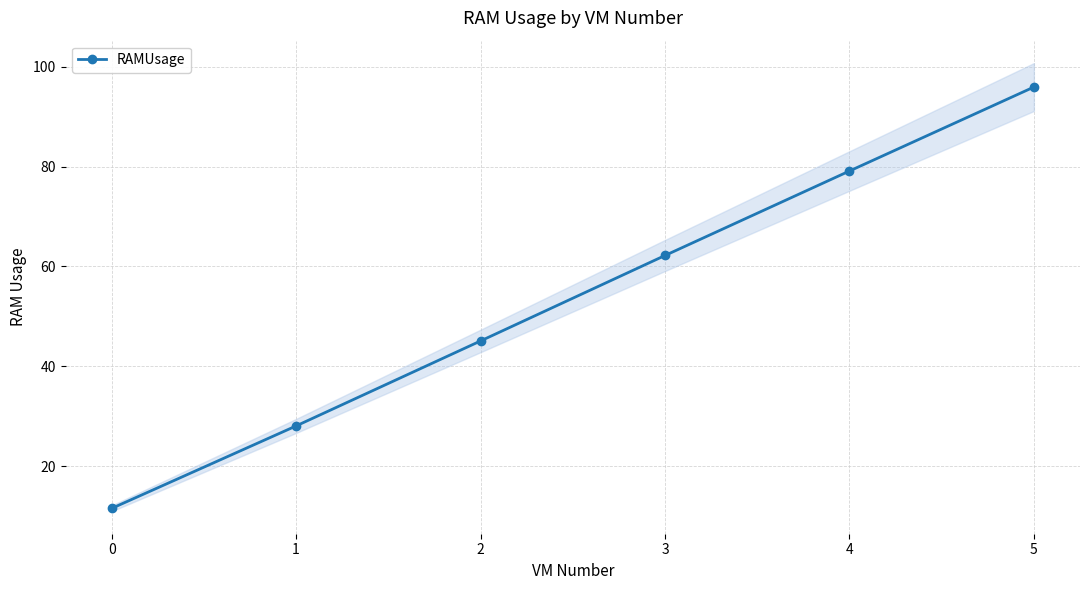

True or false: there are more than 1 points higher than both neighbors.

False